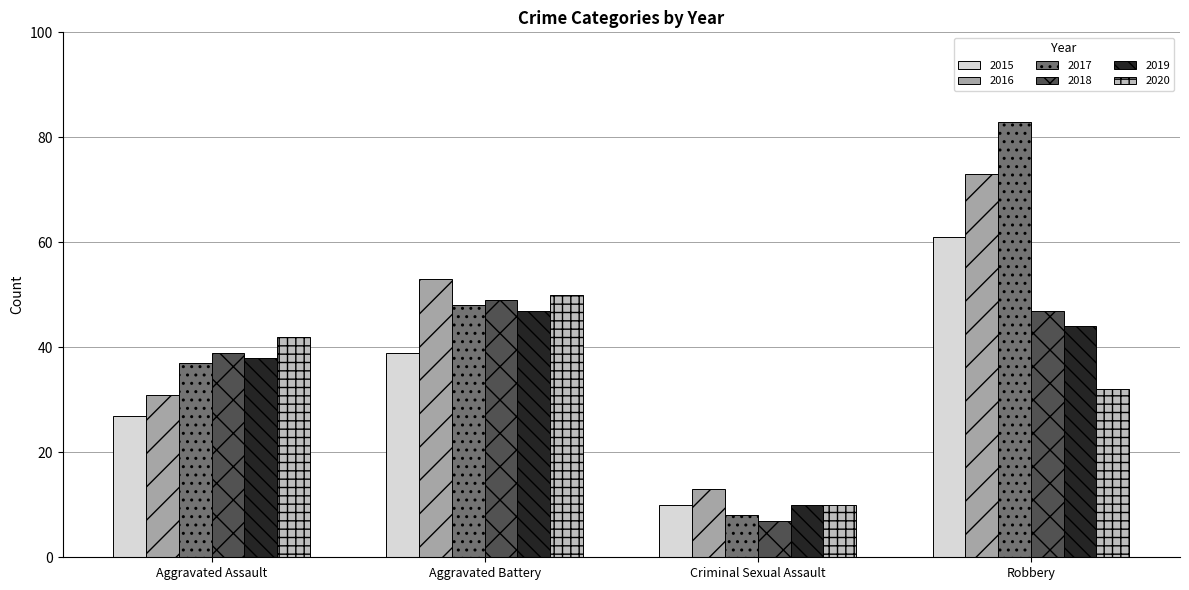

At Robbery, list the series in order from largest to smallest.

2017, 2016, 2015, 2018, 2019, 2020